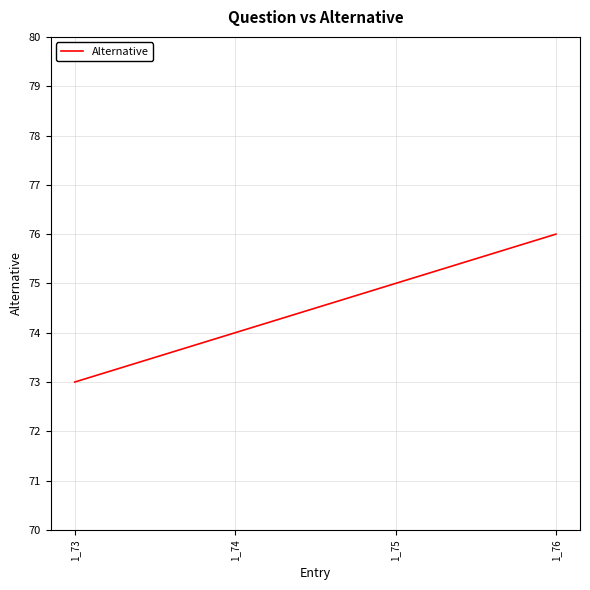

Reading left to right, what are all the values shown in this chart?

73	74	75	76